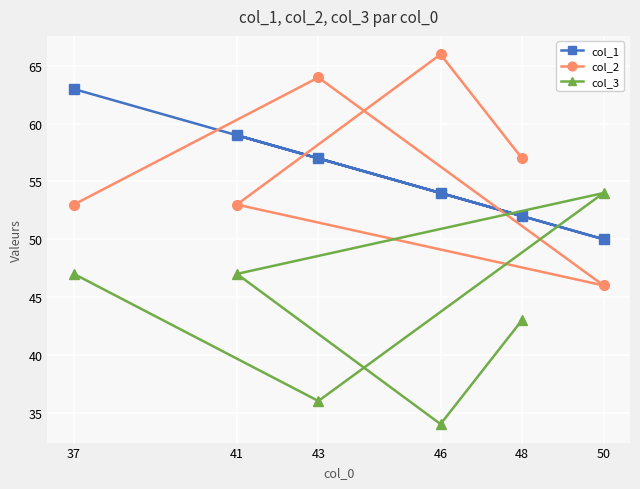

How many series are shown in this chart?

3